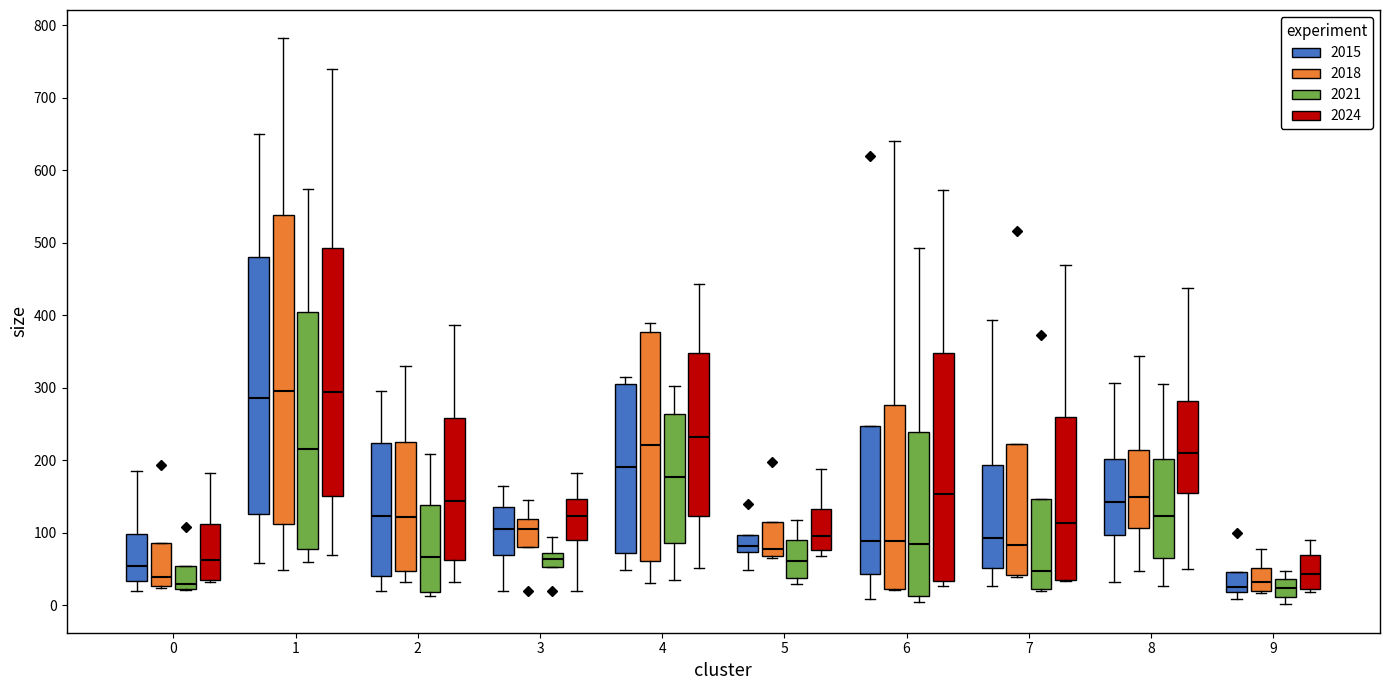

Where is the upper edge of the box for 9 (2021) on the y-axis? The values are not printed on the chart, so give them approximately, as read against the axis.

40